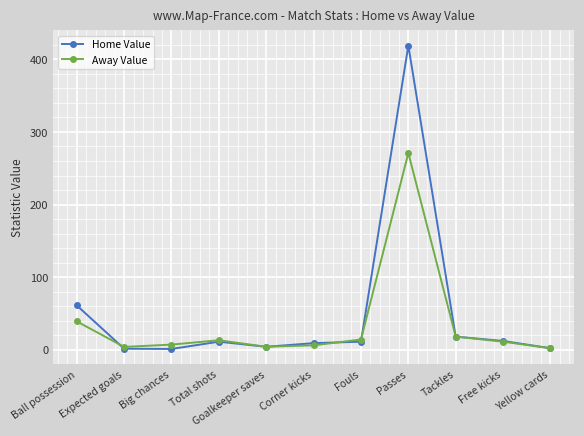

What is the total value across all series at Ball possession?

100.0